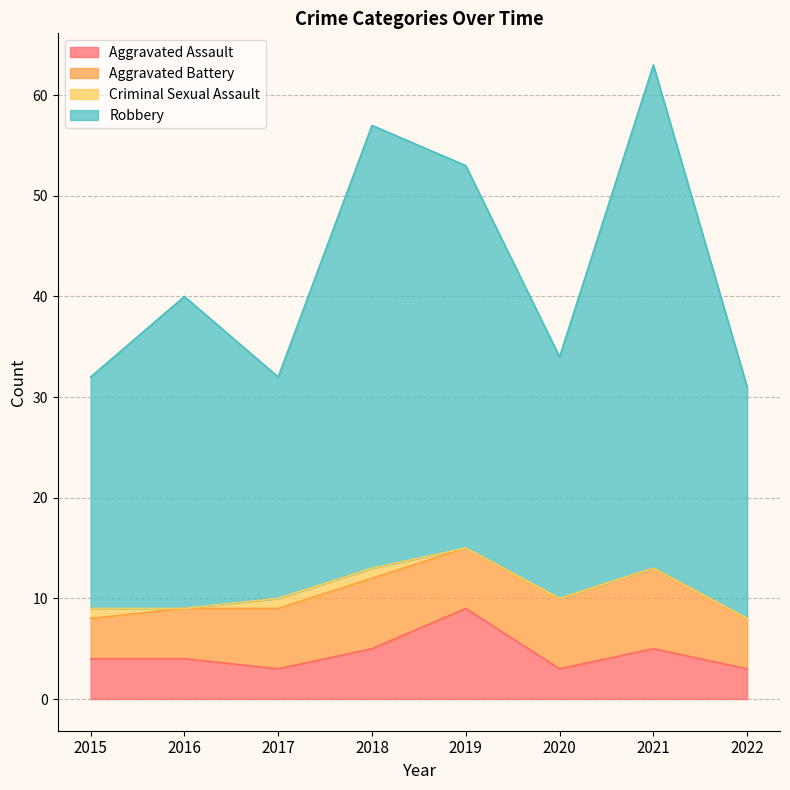

What is the total value across all series at 2020?

34